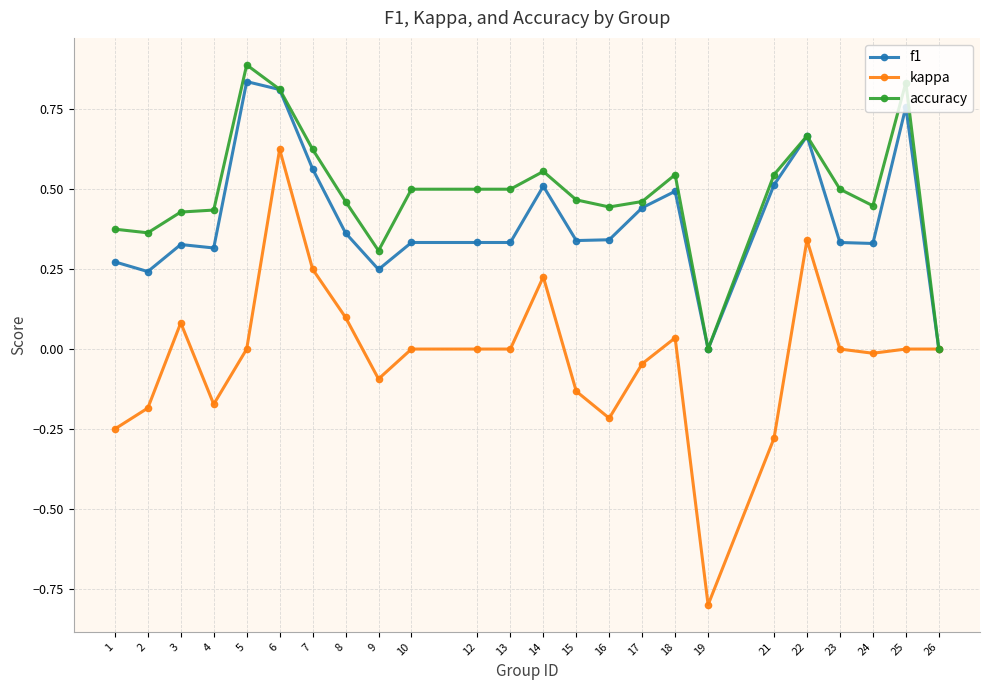

Is it true that kappa equals -0.2 at 16?

True